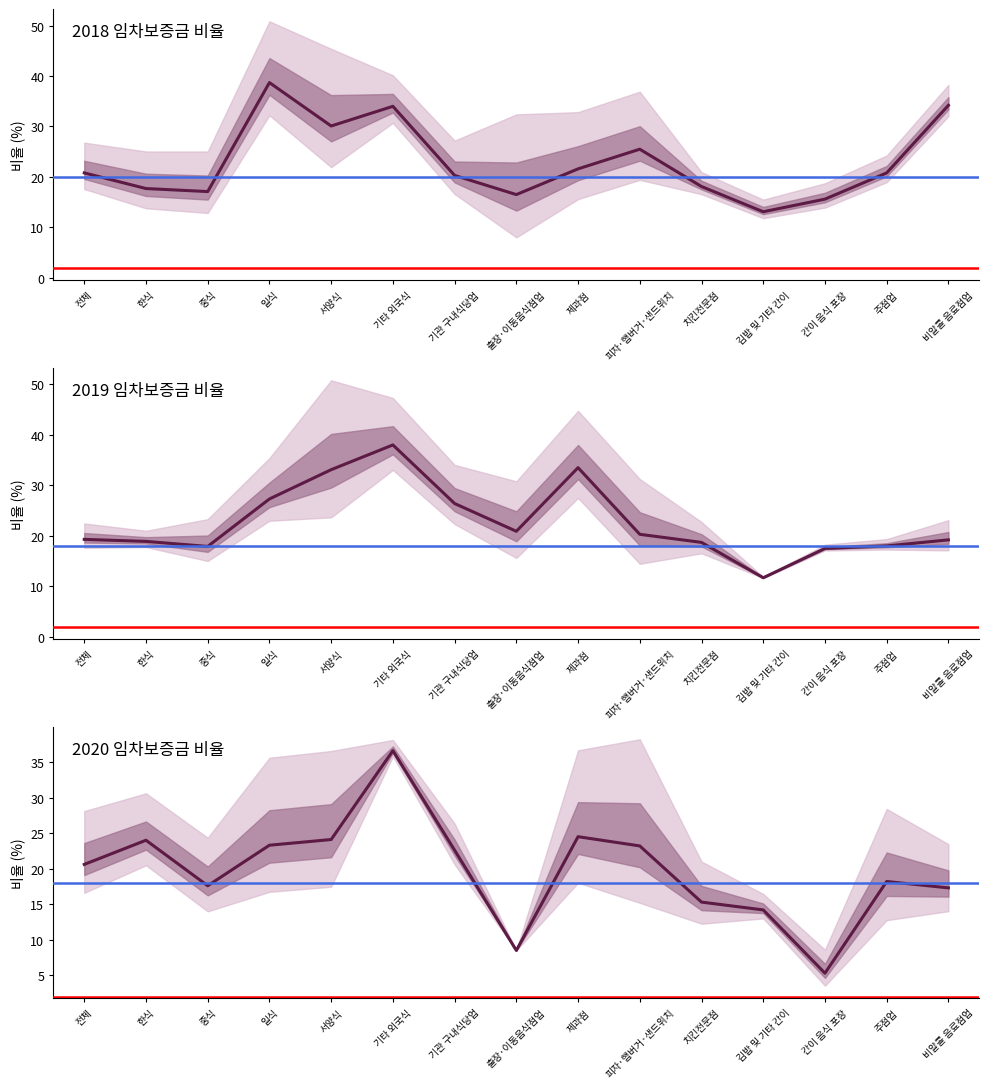

Reading right to left, transcribe all the data shown in this chart.

2018 5천만원~1억 미만 (%): 34.2	20.8	15.6	13.1	18.1	25.5	21.6	16.5	20.3	34.0	30.1	38.7	17.1	17.7	20.8
2019 5천만원~1억 미만 (%): 19.2	18.0	17.5	11.7	18.7	20.3	33.5	20.9	26.4	38.0	33.1	27.3	17.9	18.9	19.3
2020 5천만원~1억 미만 (%): 17.3	18.2	5.3	14.2	15.3	23.2	24.5	8.5	22.6	36.6	24.1	23.3	17.6	24.0	20.6